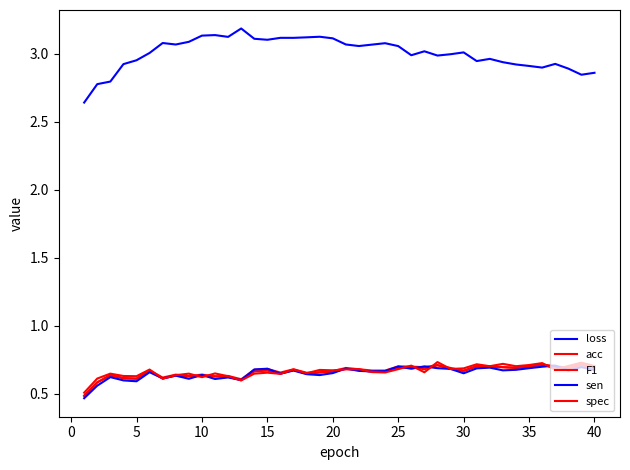

How many lines are shown in the chart?

5